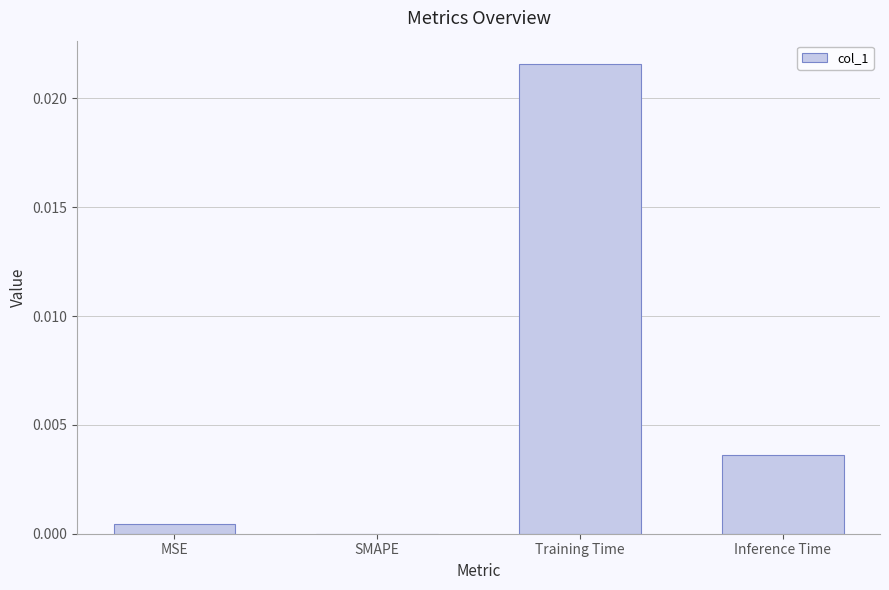

Are the bars horizontal?

No